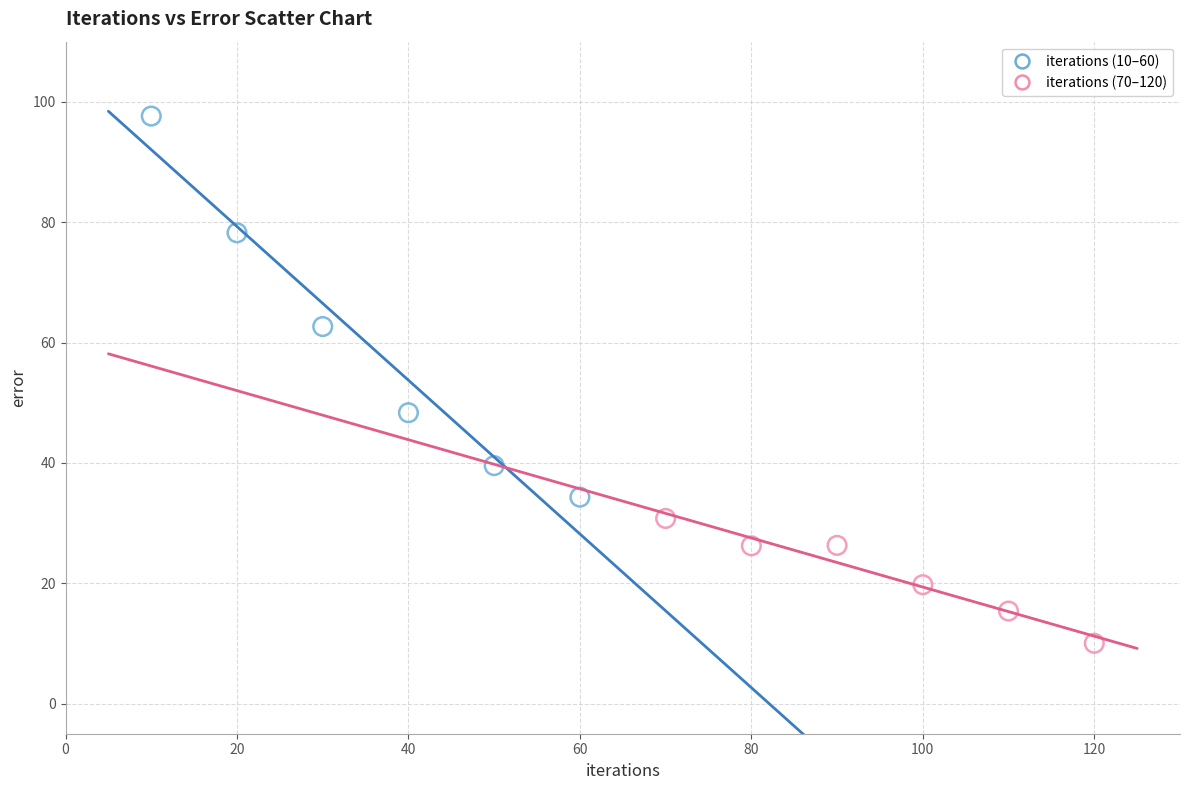

Which series contains the highest Y value?

iterations (10–60)